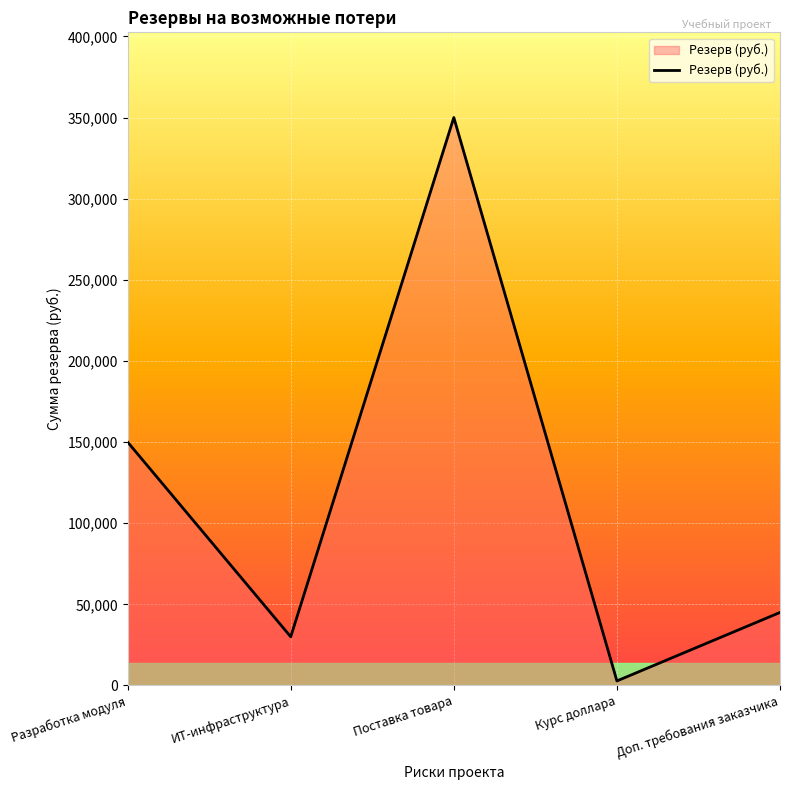

Which has a higher value, Поставка товара or Доп. требования заказчика?

Поставка товара